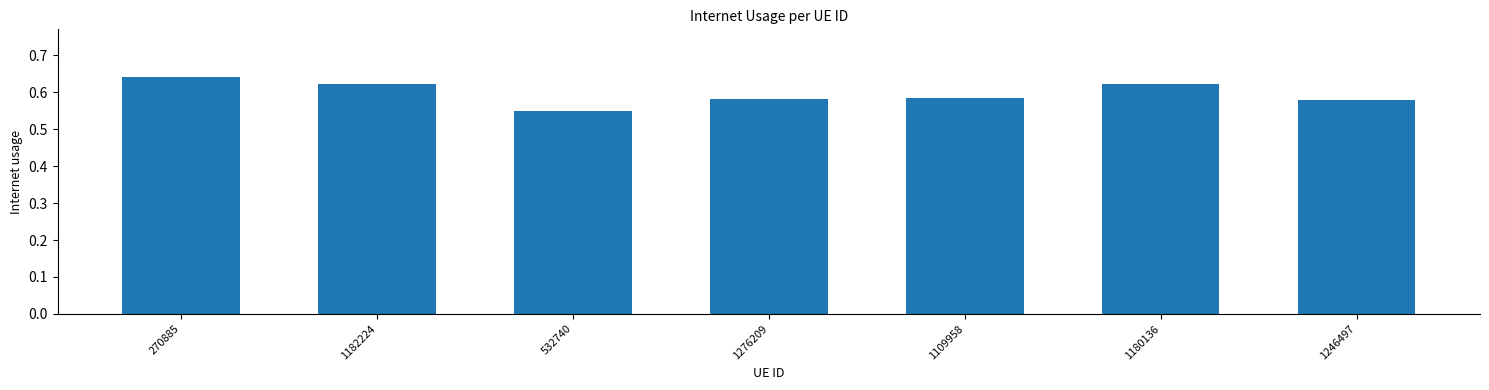

Does the chart contain any negative values?

No